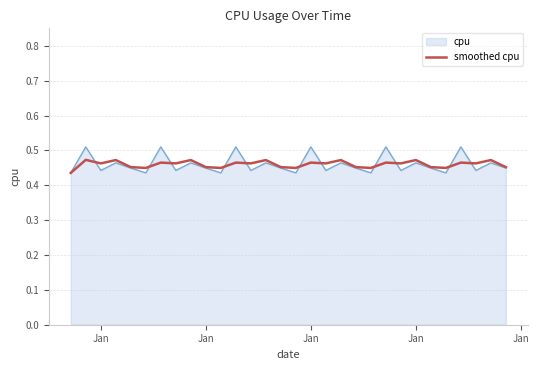

Rank the series by their maximum value, from highest to lowest.

cpu, smoothed cpu